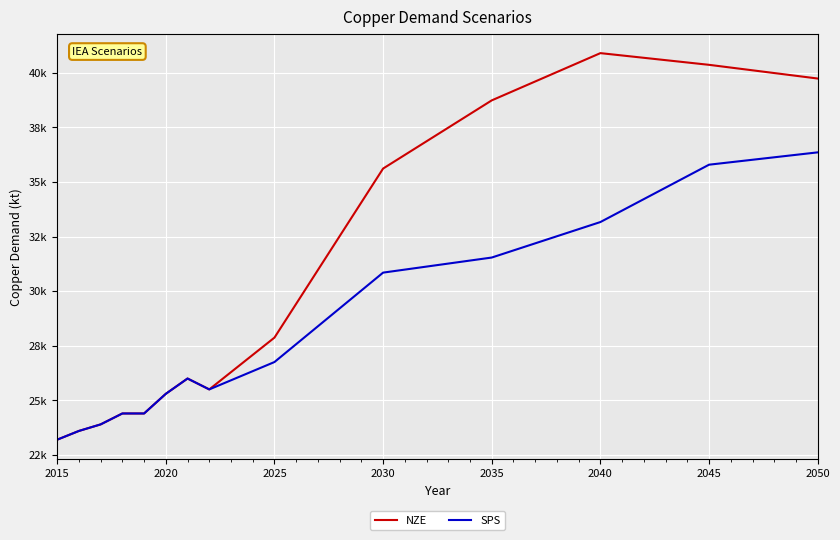

What is the maximum value for SPS?

36353.5